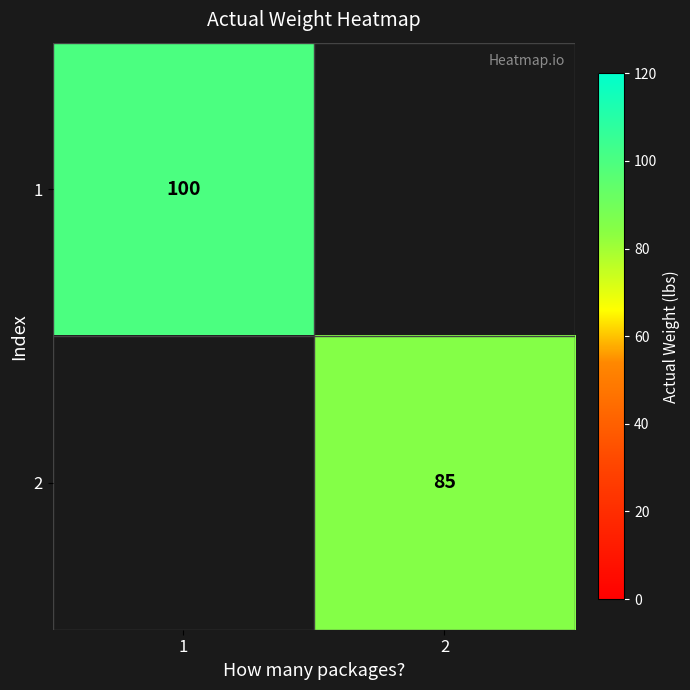

True or false: 1 has a value of 176 at 1.

False